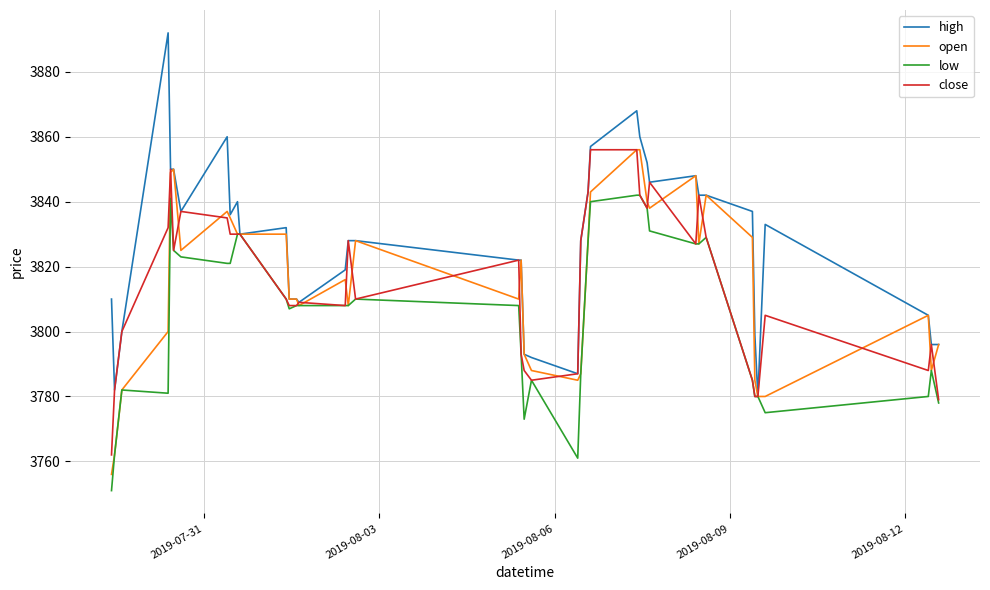

How many lines are shown in the chart?

4